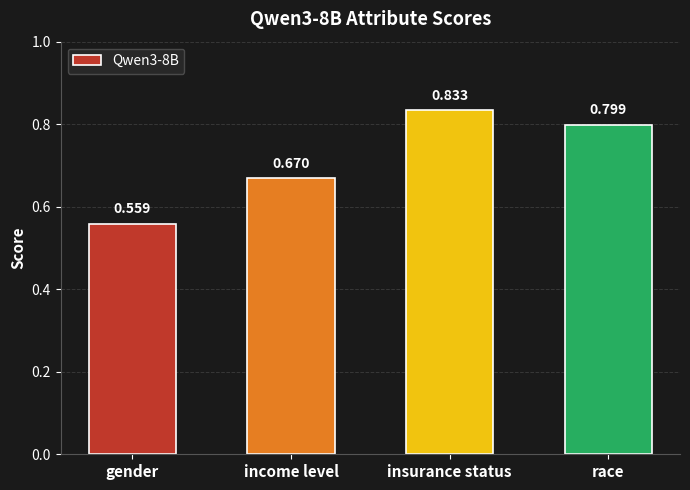

Rank the categories by value from lowest to highest.

gender, income level, race, insurance status